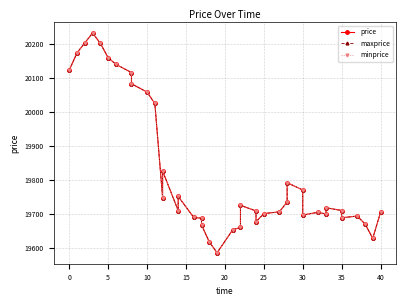

What are all the series names shown in the legend?

price, maxprice, minprice